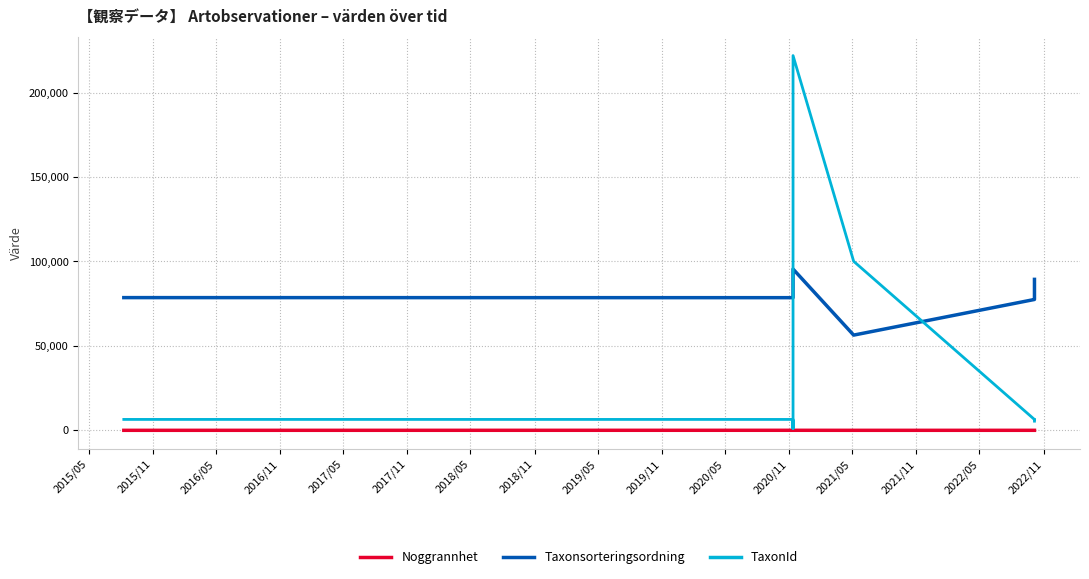

What is the difference between the second highest and minimum values in the Taxonsorteringsordning series?

33437